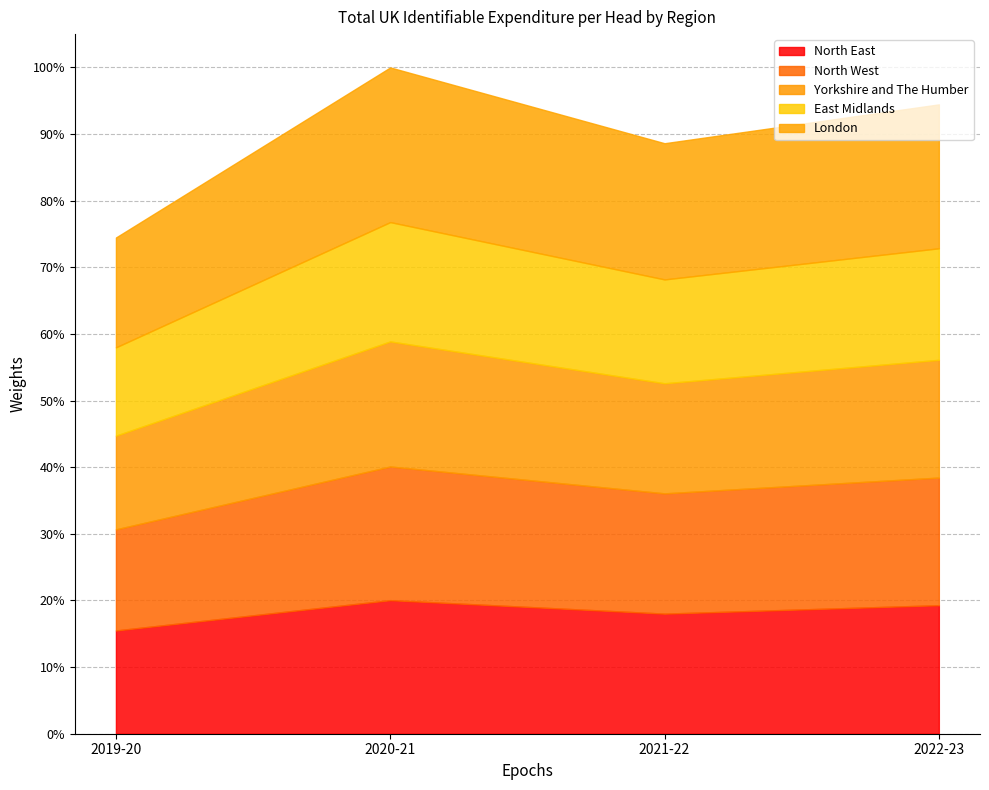

Is it true that London equals 18875 at 2021-22?

False